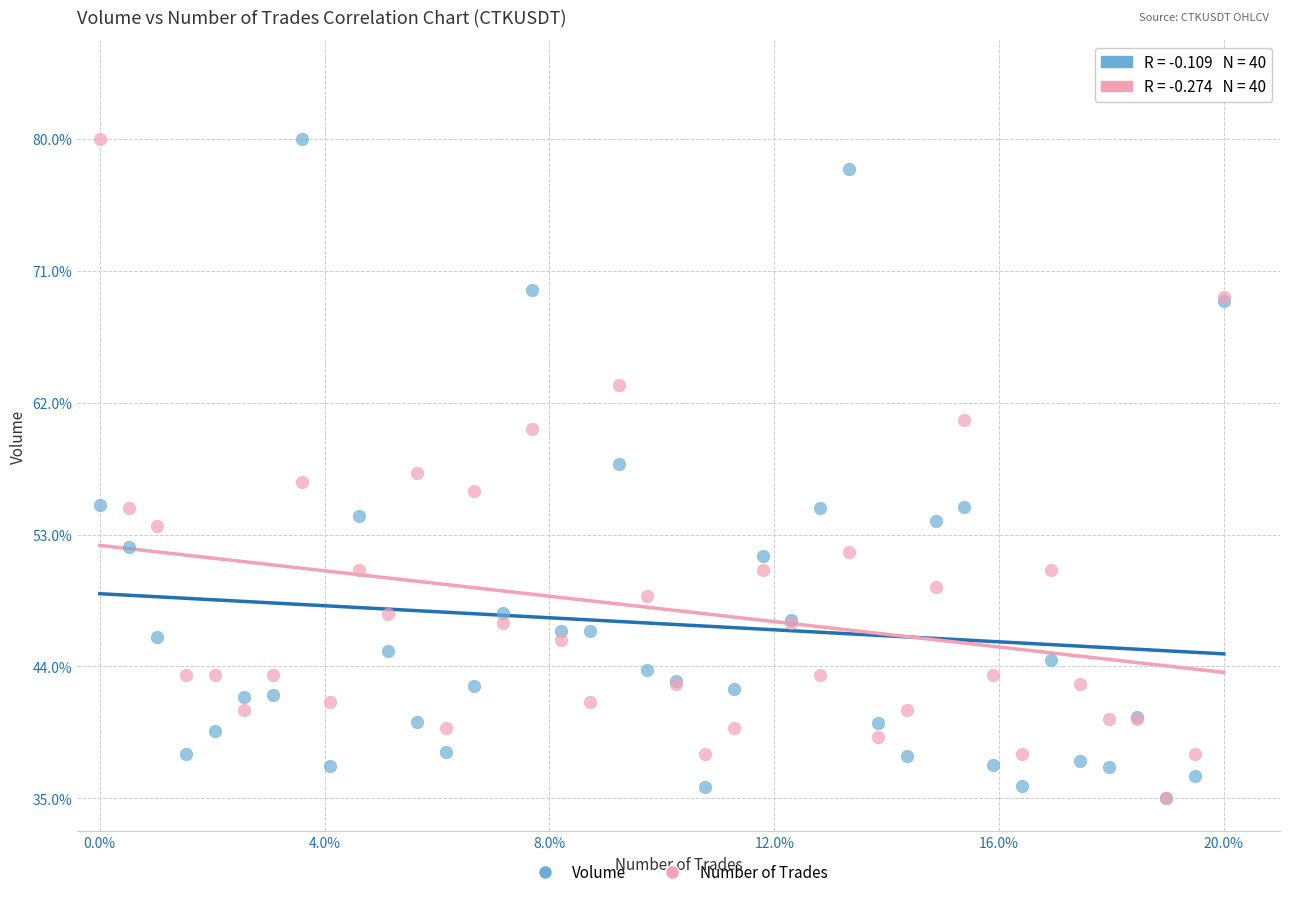

What are all the series names shown in the legend?

Volume, Number of Trades